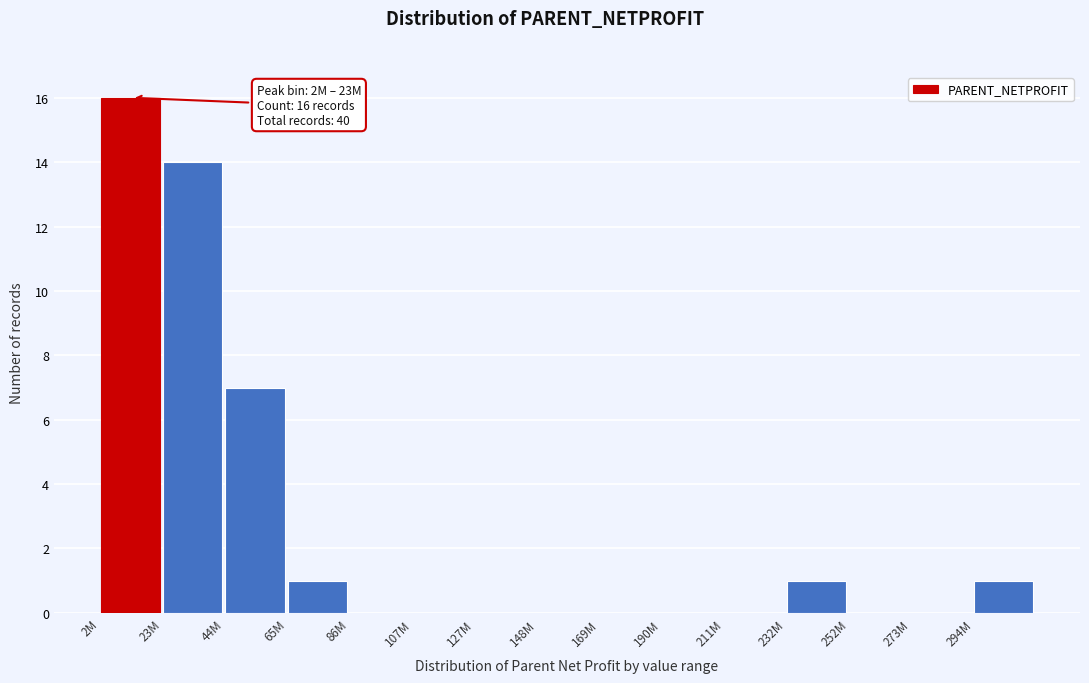

Reading right to left, what are all the values shown in this chart?

294M=1	273M=0	252M=0	232M=1	211M=0	190M=0	169M=0	148M=0	127M=0	107M=0	86M=0	65M=1	44M=7	23M=14	2M=16